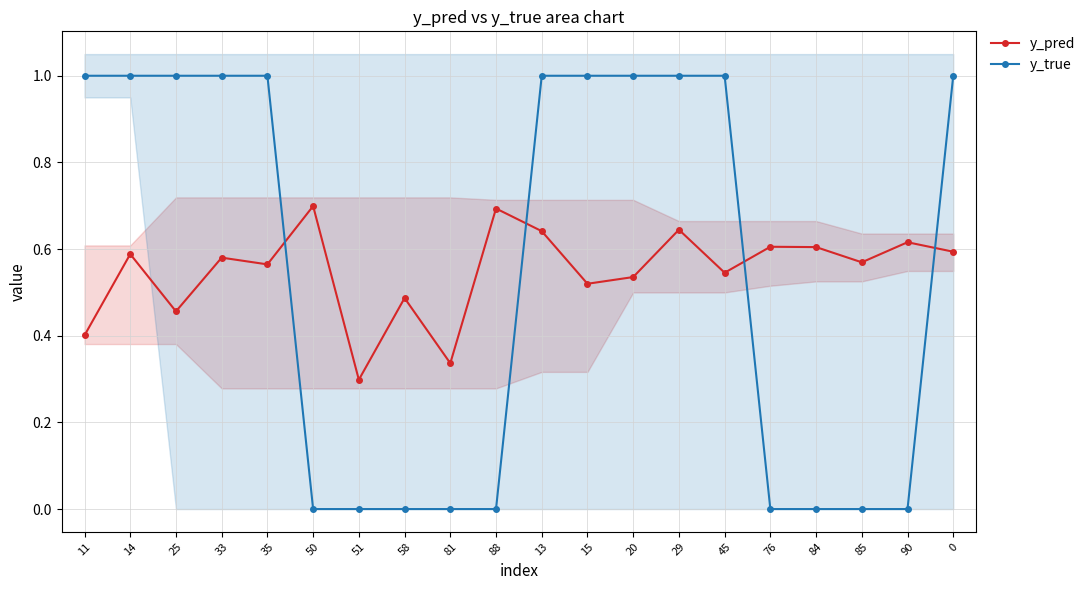

Which has a higher value, 20 or 81?

20